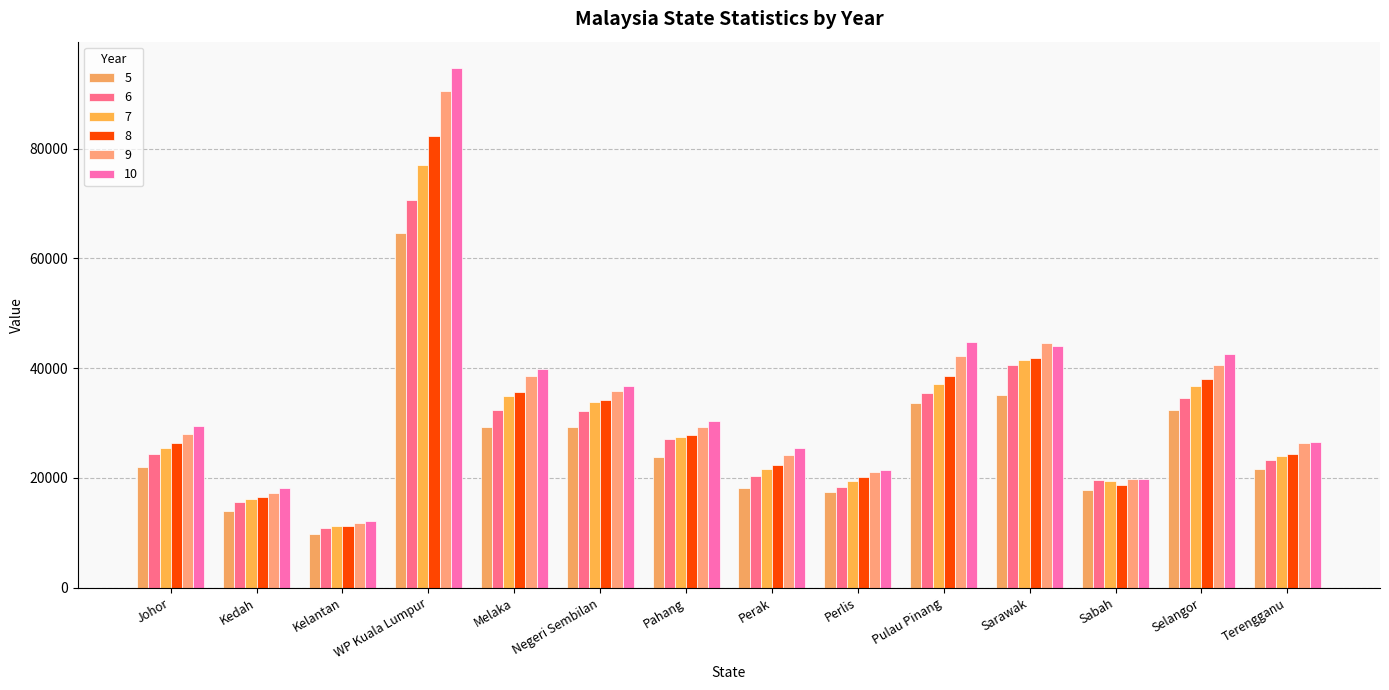

Which series has the largest total across all categories?

10